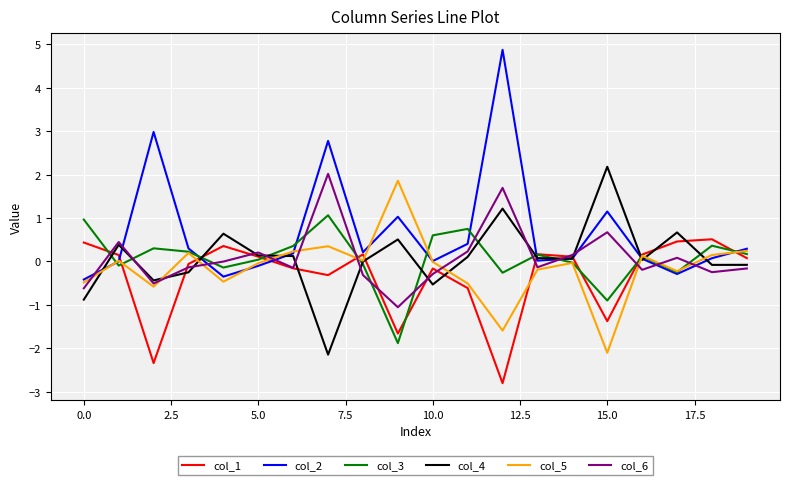

Which series has the largest total across all categories?

col_2